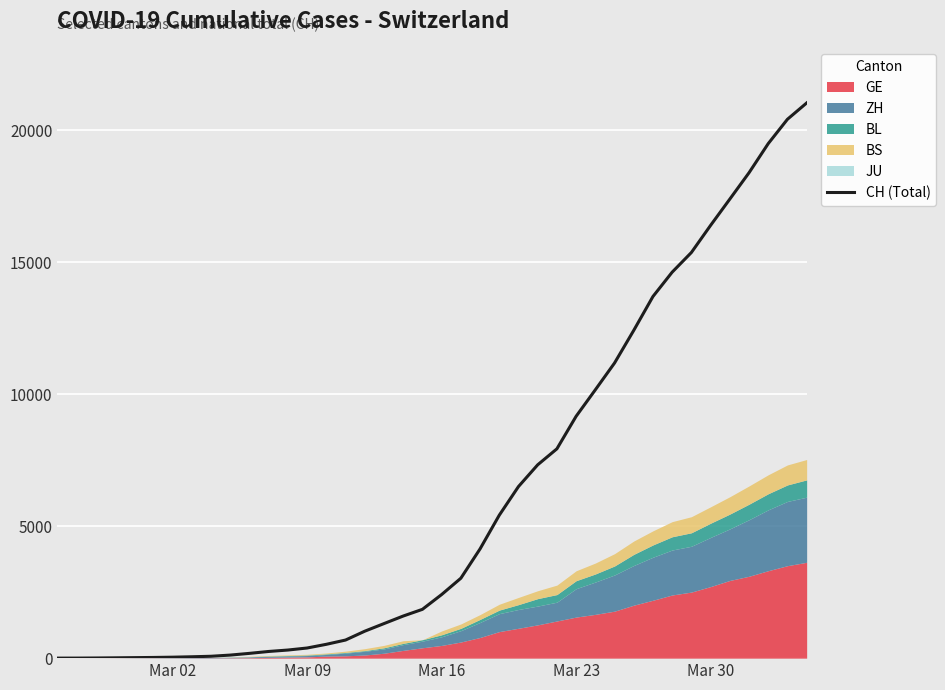

What is the maximum value for CH (Total)?

21036